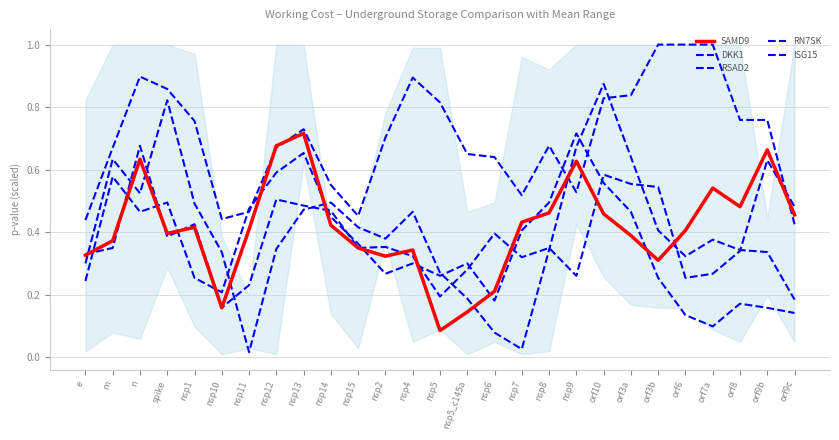

How many lines are shown in the chart?

5